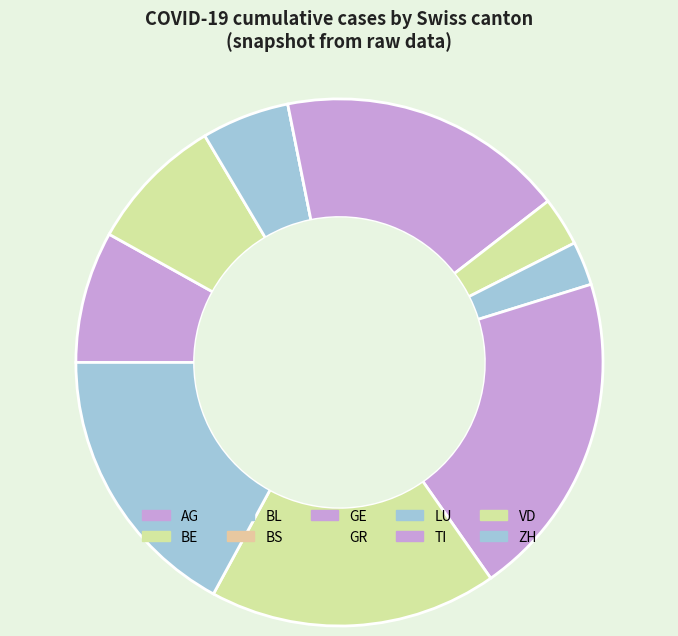

Is there any slice that represents more than half of the pie?

No